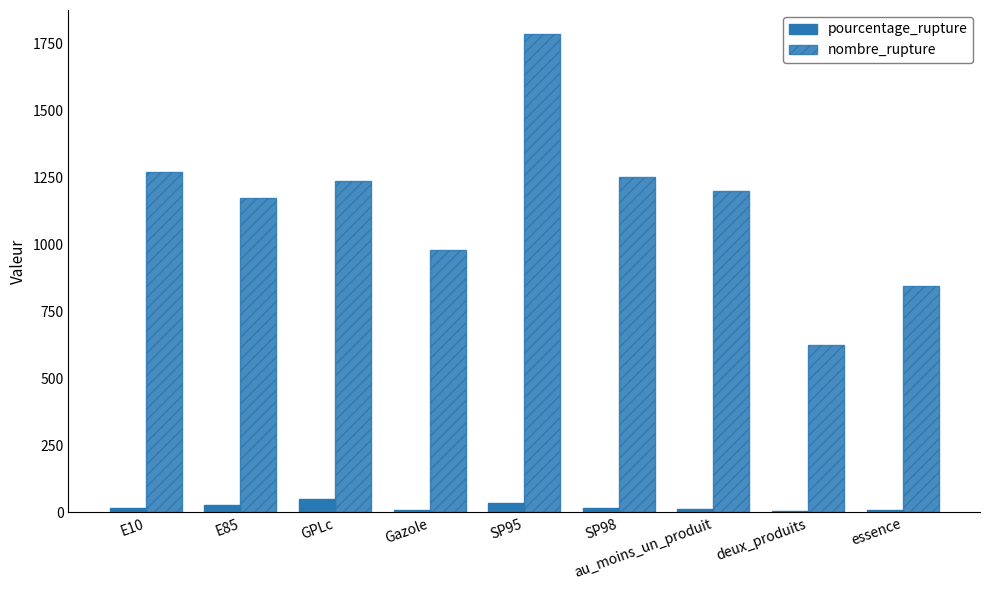

What is the difference between the maximum and minimum values in the nombre_rupture series?

1162.0